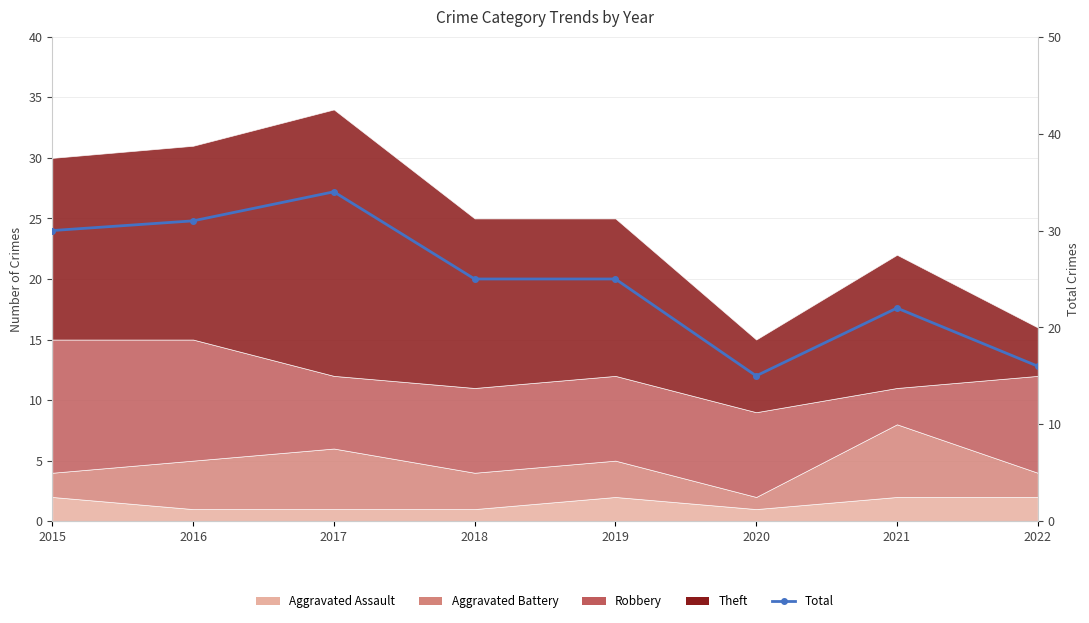

List the labels in order of value, smallest first.

2020, 2022, 2021, 2018, 2019, 2015, 2016, 2017